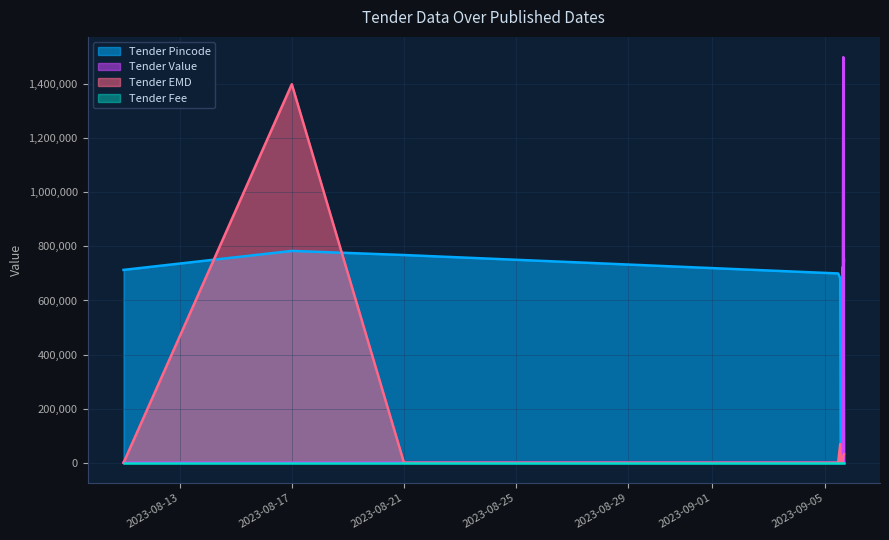

How many interior local valleys does the Tender EMD series have?

2